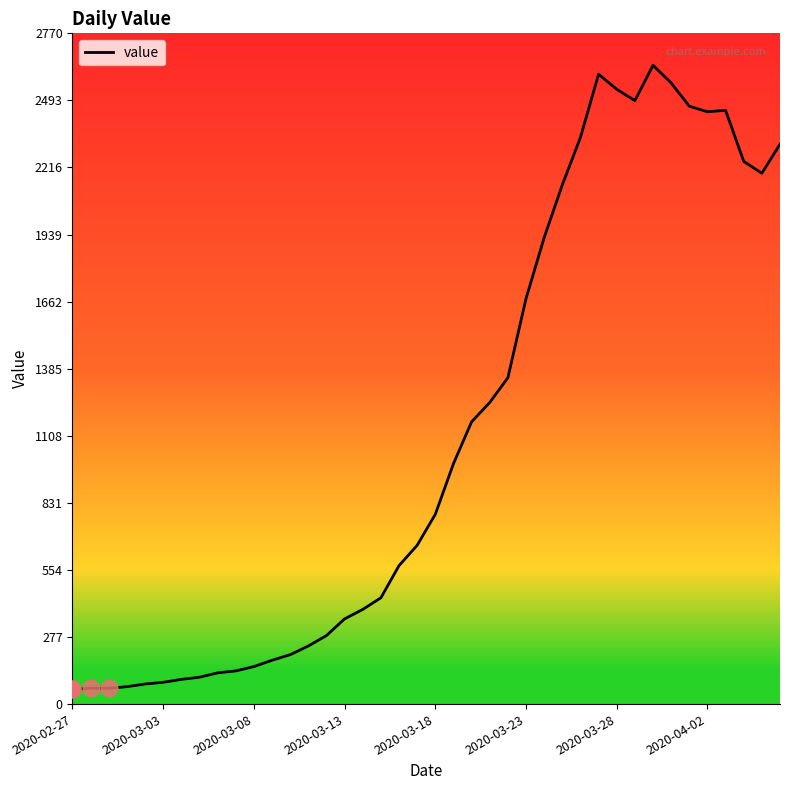

What is the minimum value shown in the chart?

61